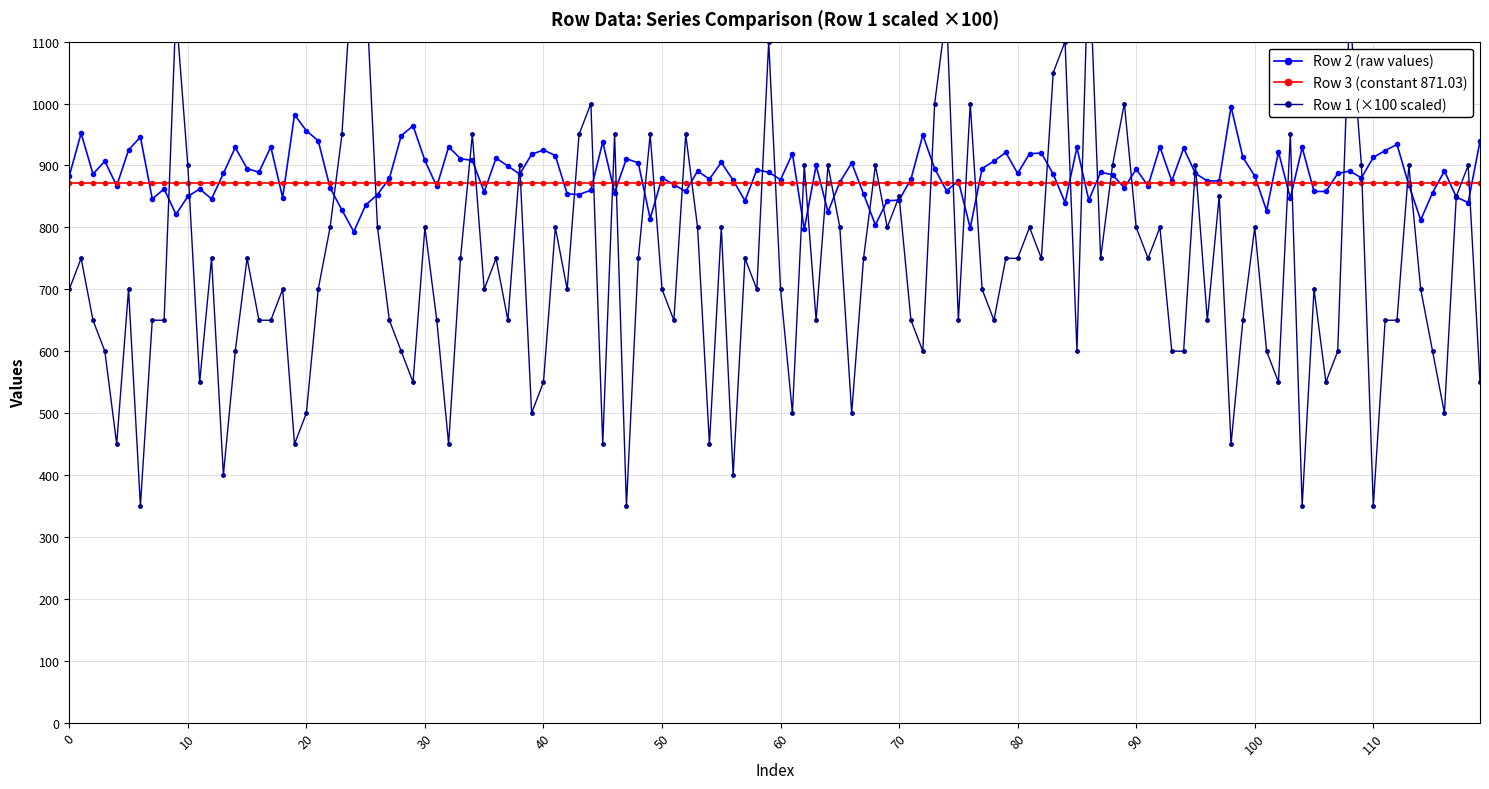

The value of Row 1 (scale x10) at 119 is 5.5. True or false?

True